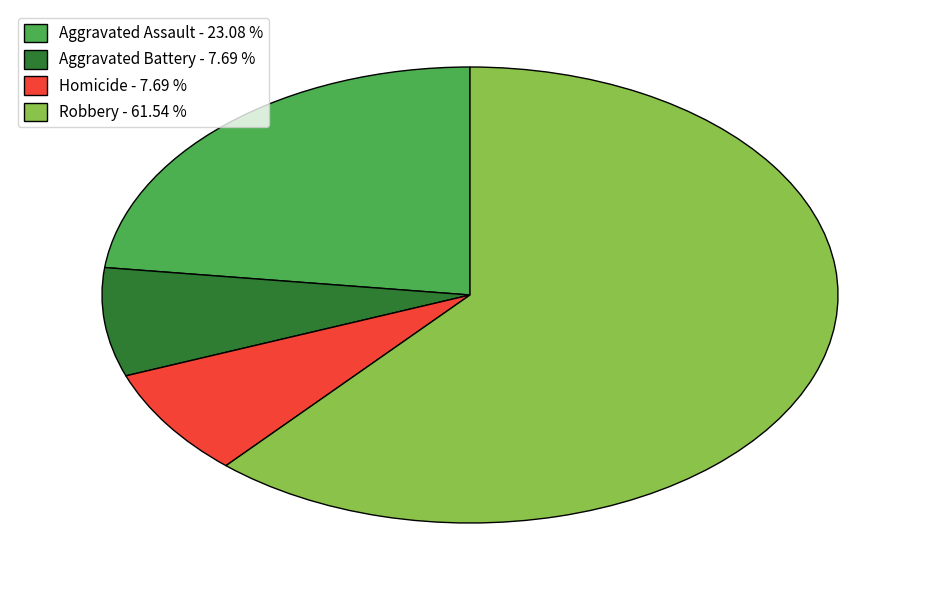

Which has a higher value, Robbery - 61.54 % or Aggravated Battery - 7.69 %?

Robbery - 61.54 %